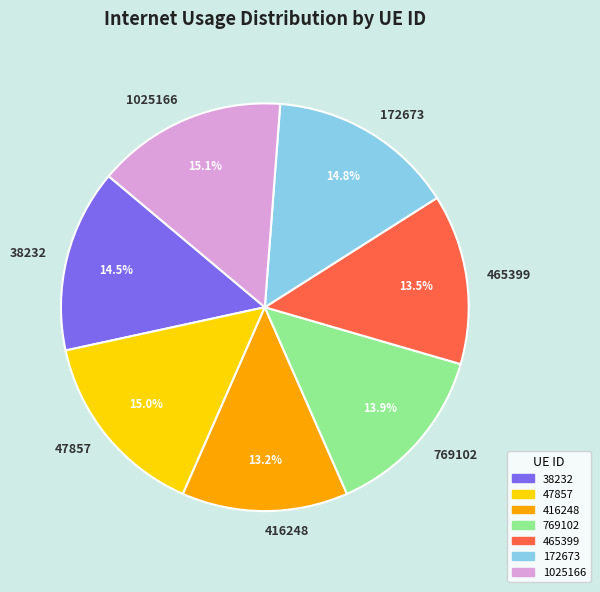

Is it true that 172673 is 29% of the pie?

False